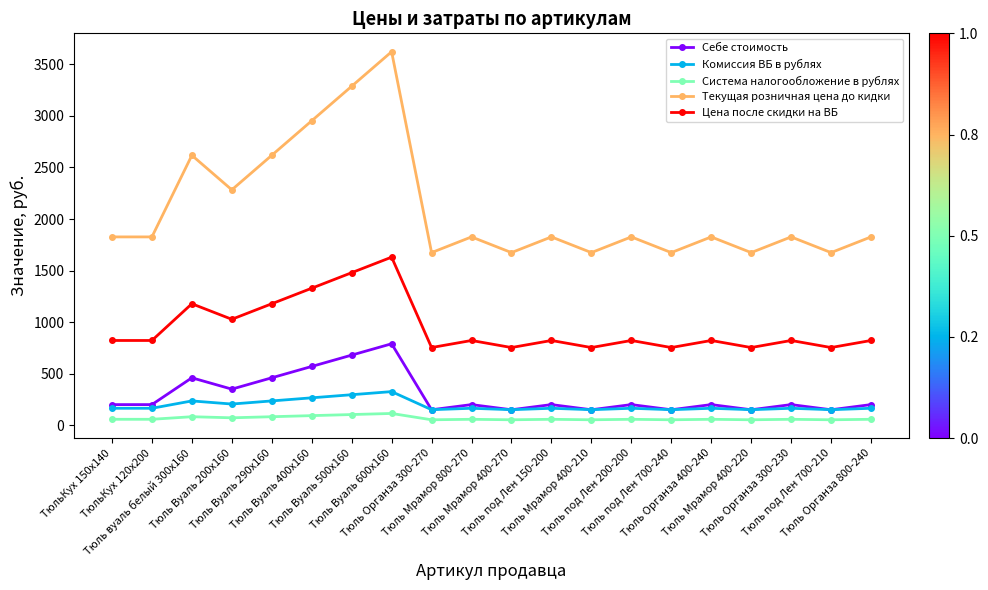

Does the chart display data point markers on the line(s)?

Yes